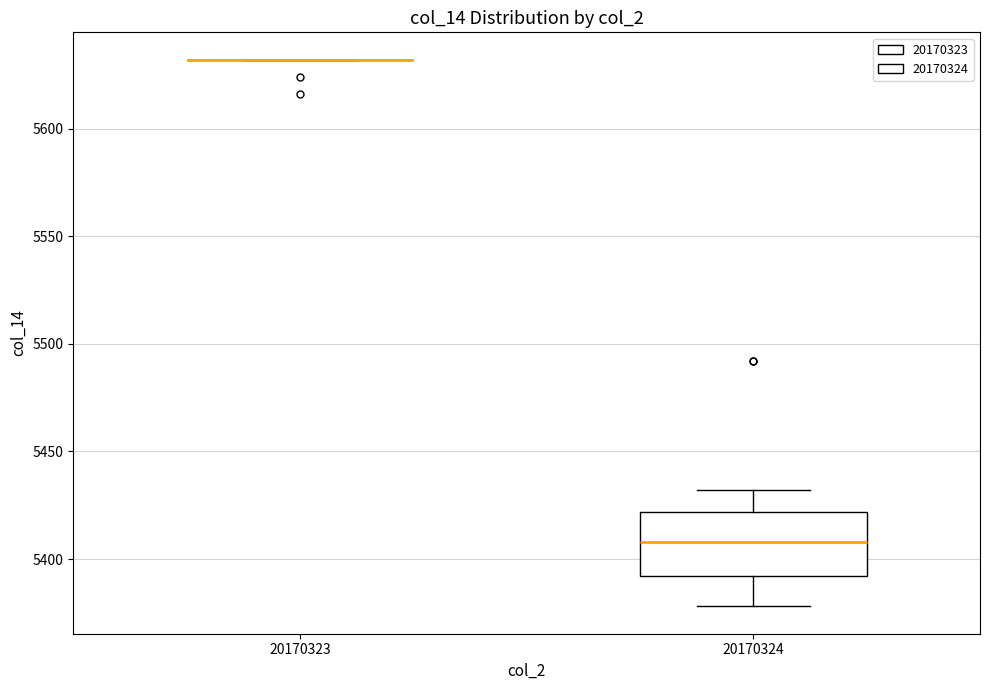

Reading left to right, read every box against the y-axis: the position of its median line, the range the box covers, and the ends of its whiskers. The values are not printed on the chart, so give them approximately, as read against the axis.

20170323: box collapsed to a line at 5630, whiskers 5630 to 5630
20170324: median 5410, box 5390 to 5420, whiskers 5380 to 5430